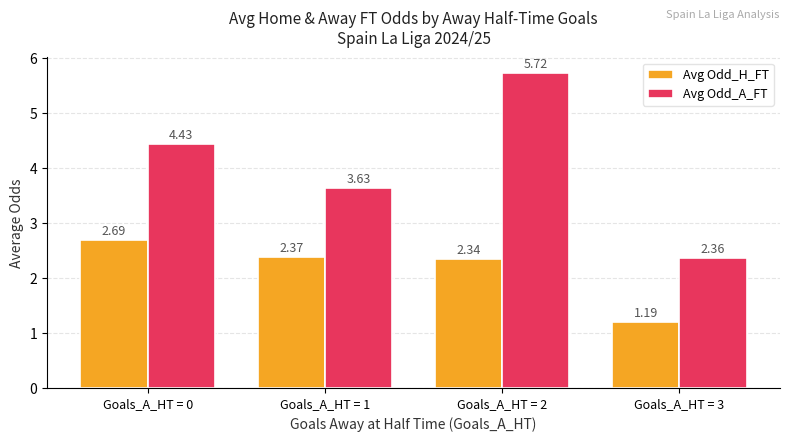

At how many categories does at least one series exceed 2?

4